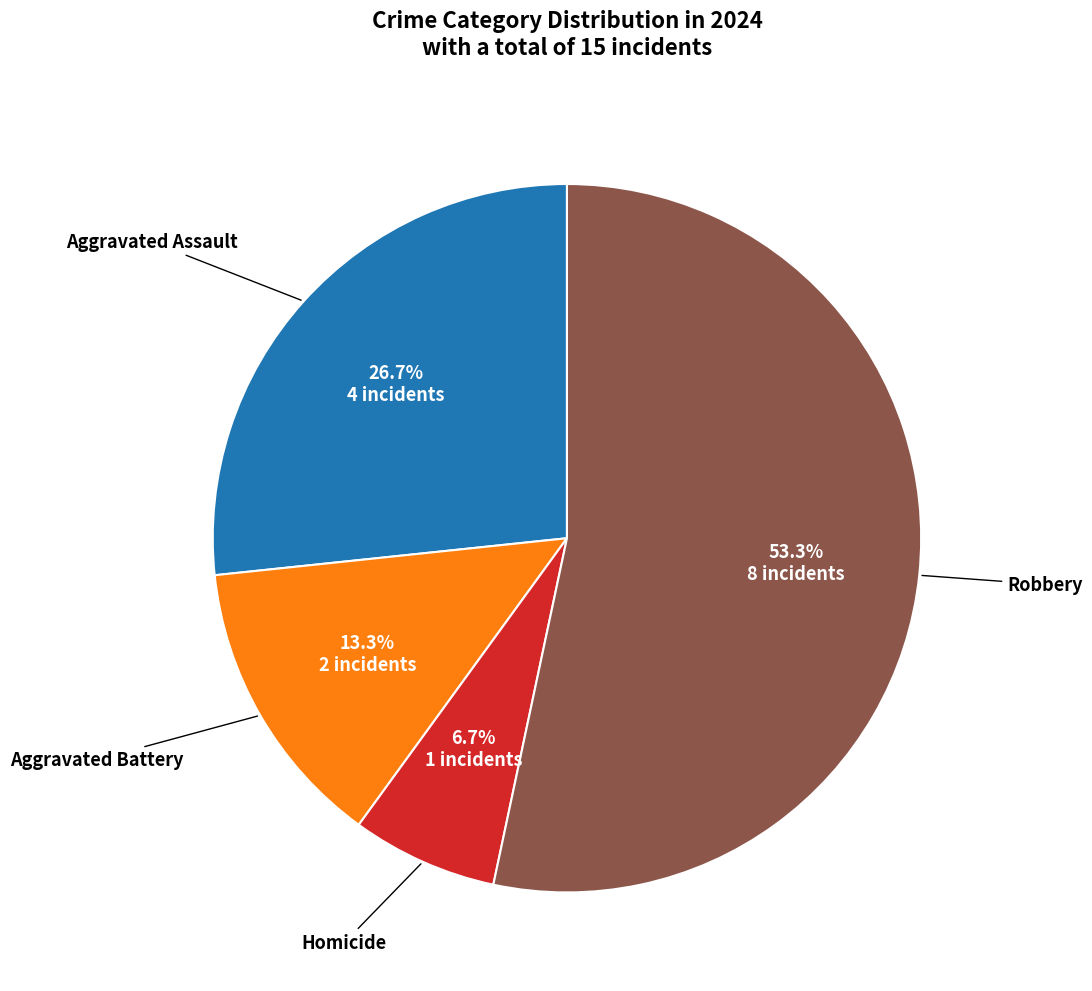

What portion of the pie excludes Homicide?

93.3%